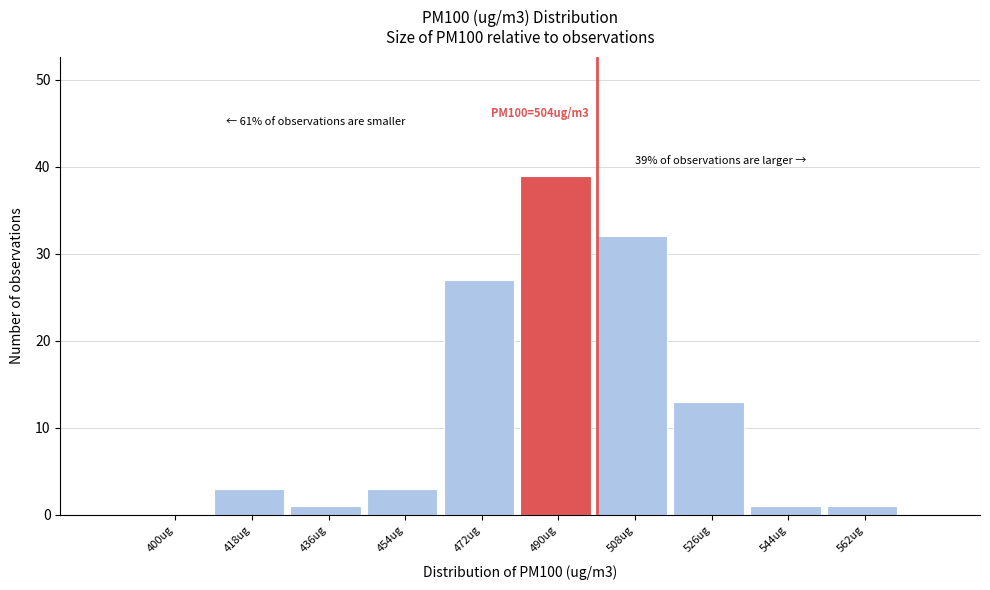

Reading left to right, transcribe all the data shown in this chart.

400ug=0	418ug=3	436ug=1	454ug=3	472ug=27	490ug=39	508ug=32	526ug=13	544ug=1	562ug=1